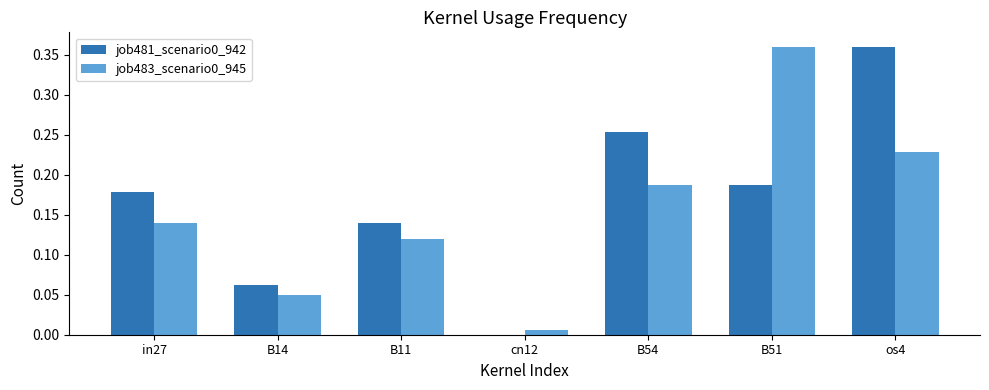

The value of job481_scenario0_942 at cn12 is 0.2. True or false?

False